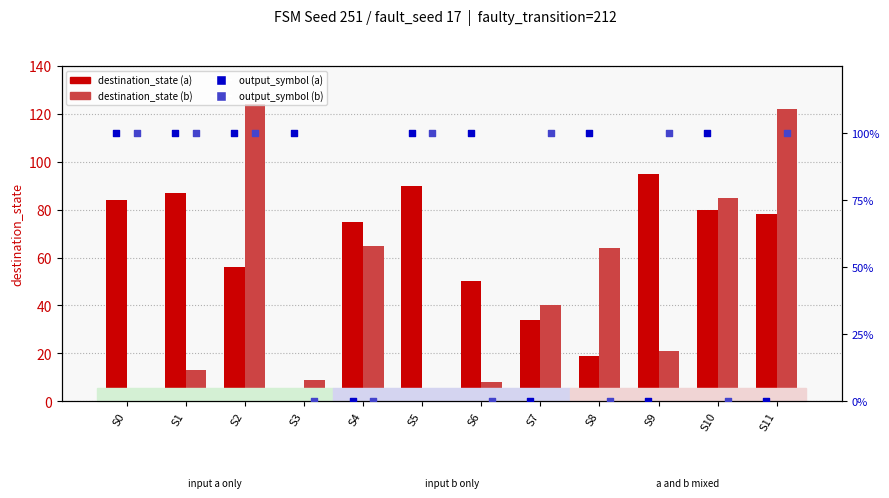

Which series contains the lowest Y value?

output a